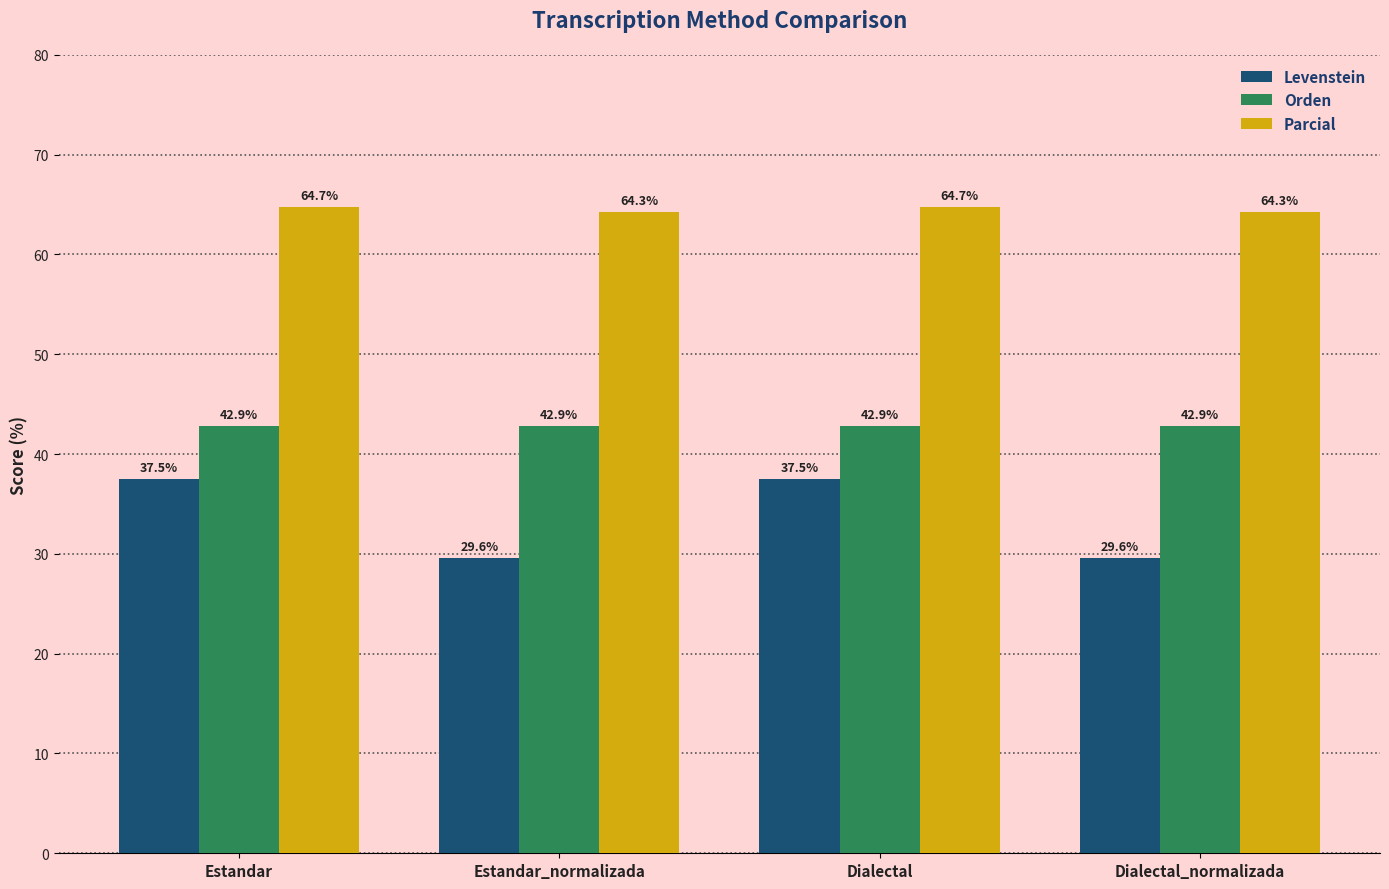

What is the difference between the highest and lowest values at Dialectal_normalizada?

34.7